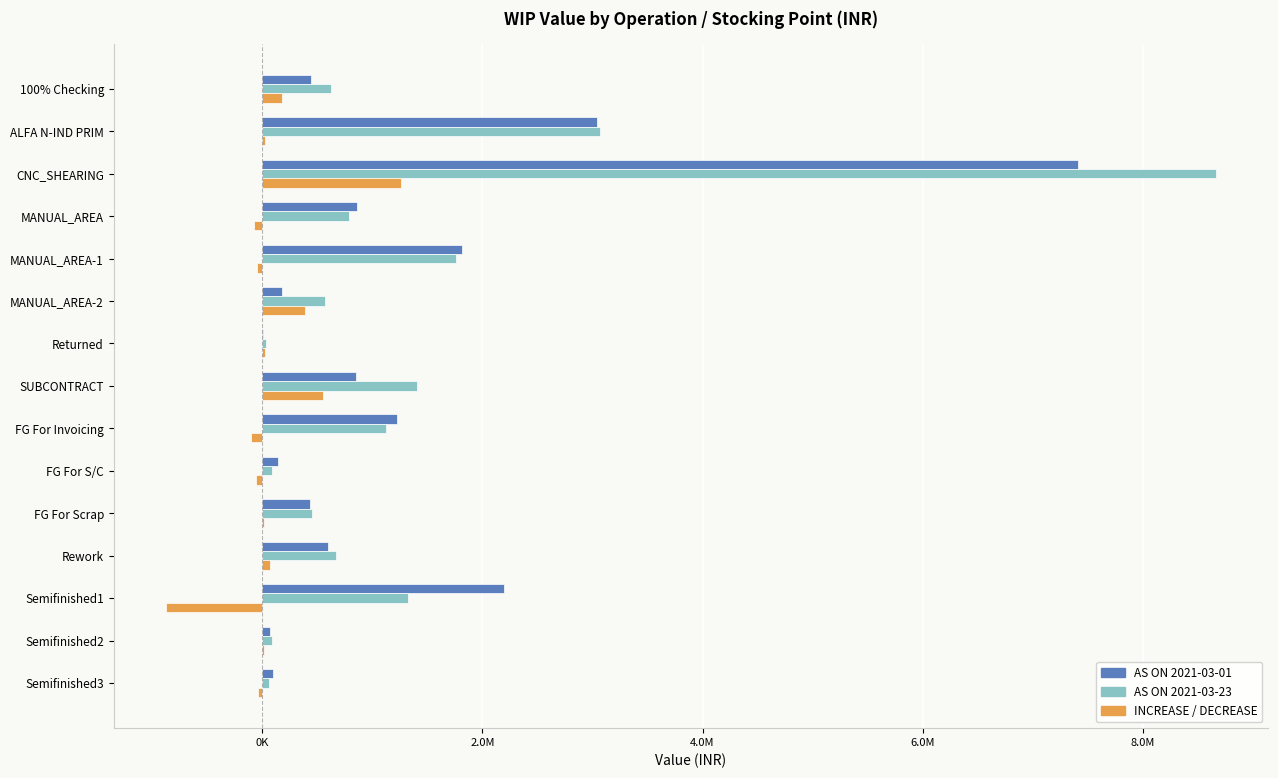

What are all the series names shown in the legend?

AS ON 2021-03-01, AS ON 2021-03-23, INCREASE / DECREASE